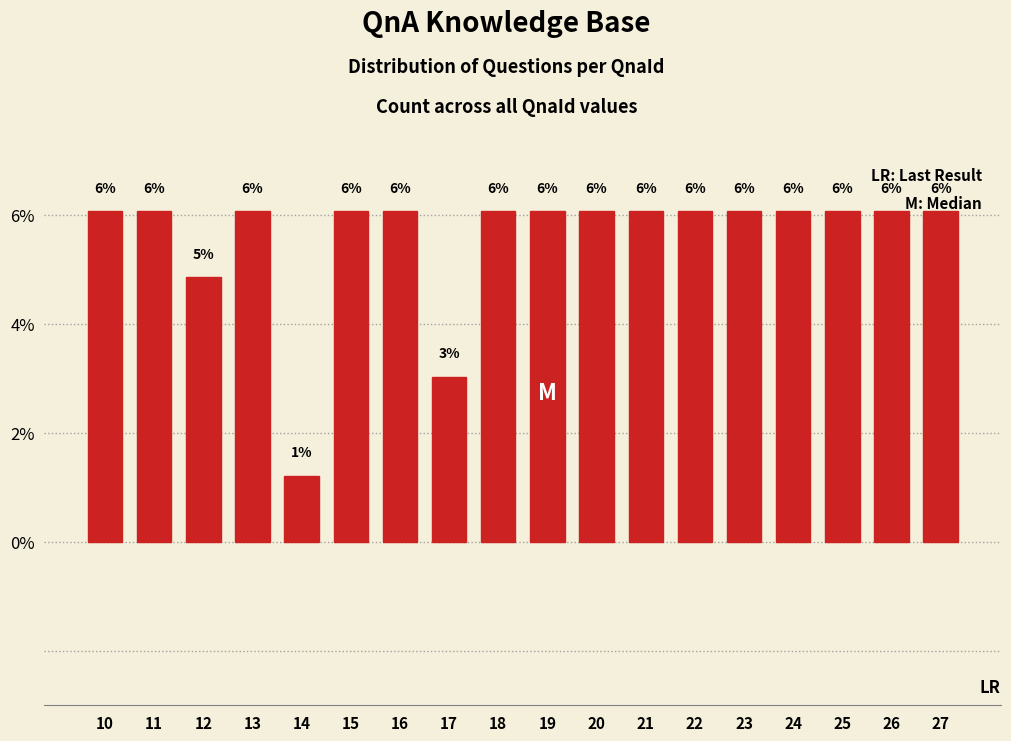

How many bars are there in total?

18